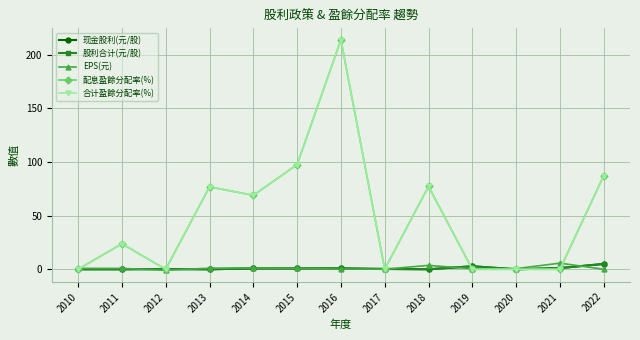

Where do EPS(元) and 股利合计(元/股) first cross each other?

2011 and 2012